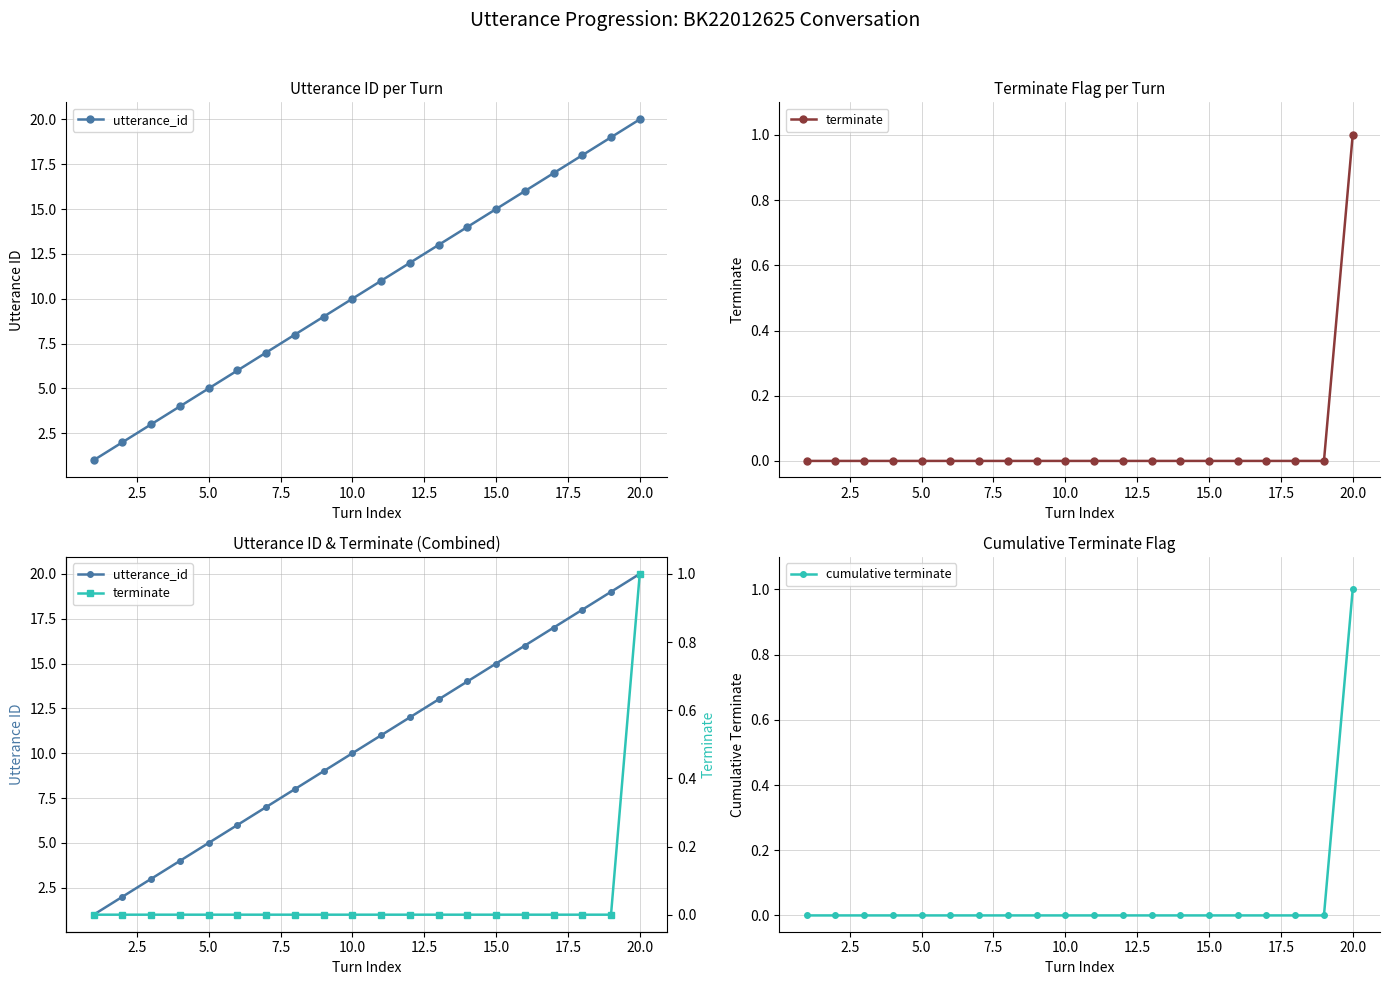

List the series in order of their peak value, lowest first.

terminate, cumulative terminate, utterance_id